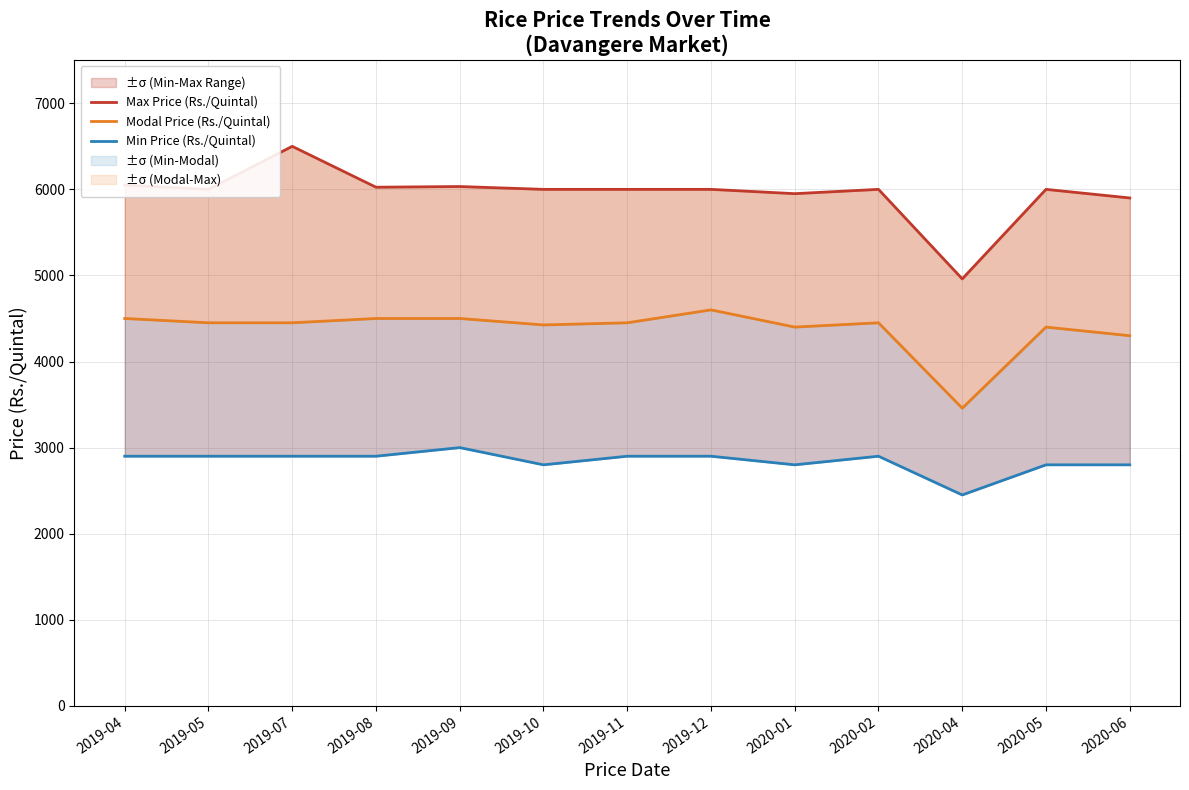

Does the chart display data point markers on the line(s)?

No